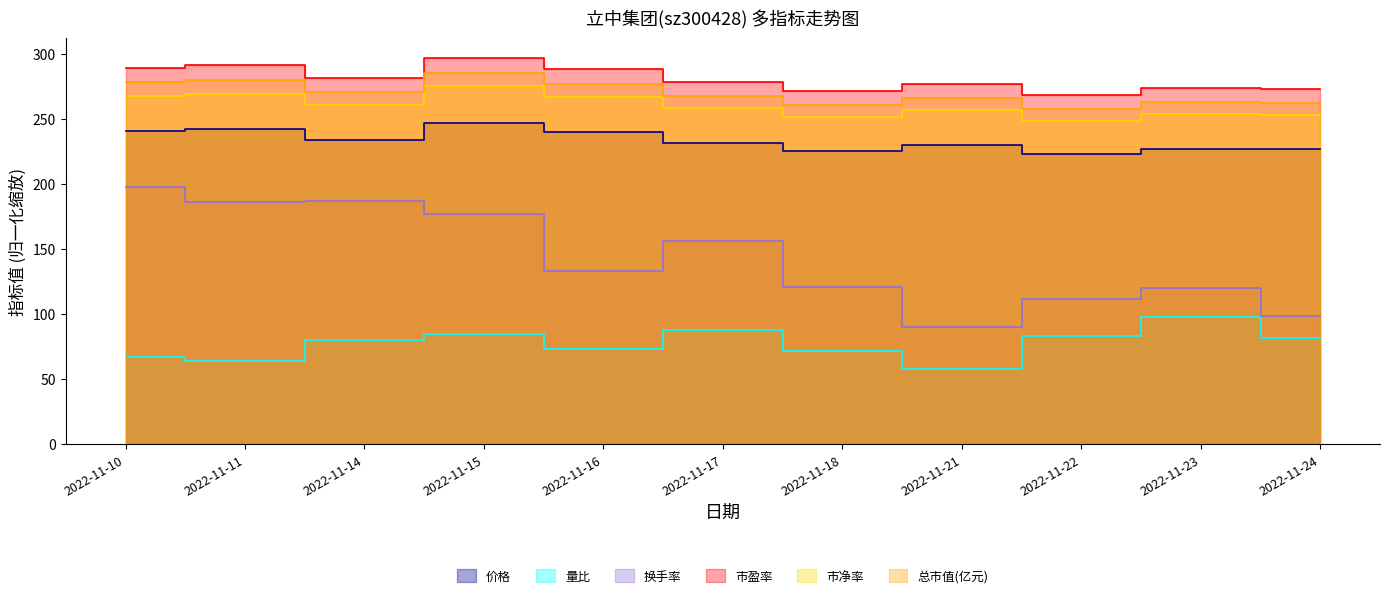

Reading left to right, list all the values displayed in this chart.

价格: 2022-11-10=240.5	2022-11-11=242.2	2022-11-14=234.2	2022-11-15=246.9	2022-11-16=239.7	2022-11-17=231.5	2022-11-18=225.7	2022-11-21=230.3	2022-11-22=223.0	2022-11-23=227.3	2022-11-24=226.6
量比: 2022-11-10=67.0	2022-11-11=64.0	2022-11-14=80.0	2022-11-15=85.0	2022-11-16=73.0	2022-11-17=88.0	2022-11-18=72.0	2022-11-21=58.0	2022-11-22=83.0	2022-11-23=98.0	2022-11-24=82.0
换手率: 2022-11-10=198.0	2022-11-11=186.0	2022-11-14=187.0	2022-11-15=177.0	2022-11-16=133.0	2022-11-17=156.0	2022-11-18=121.0	2022-11-21=90.0	2022-11-22=112.0	2022-11-23=120.0	2022-11-24=99.0
市盈率: 2022-11-10=289.4	2022-11-11=291.6	2022-11-14=281.9	2022-11-15=297.1	2022-11-16=288.5	2022-11-17=278.6	2022-11-18=271.7	2022-11-21=277.2	2022-11-22=268.4	2022-11-23=273.6	2022-11-24=272.8
市净率: 2022-11-10=268.0	2022-11-11=269.6	2022-11-14=260.8	2022-11-15=275.2	2022-11-16=267.2	2022-11-17=258.4	2022-11-18=251.2	2022-11-21=256.8	2022-11-22=248.8	2022-11-23=253.6	2022-11-24=252.8
总市值(亿元): 2022-11-10=278.2	2022-11-11=280.2	2022-11-14=271.0	2022-11-15=285.6	2022-11-16=277.3	2022-11-17=267.8	2022-11-18=261.1	2022-11-21=266.4	2022-11-22=257.9	2022-11-23=262.9	2022-11-24=262.2